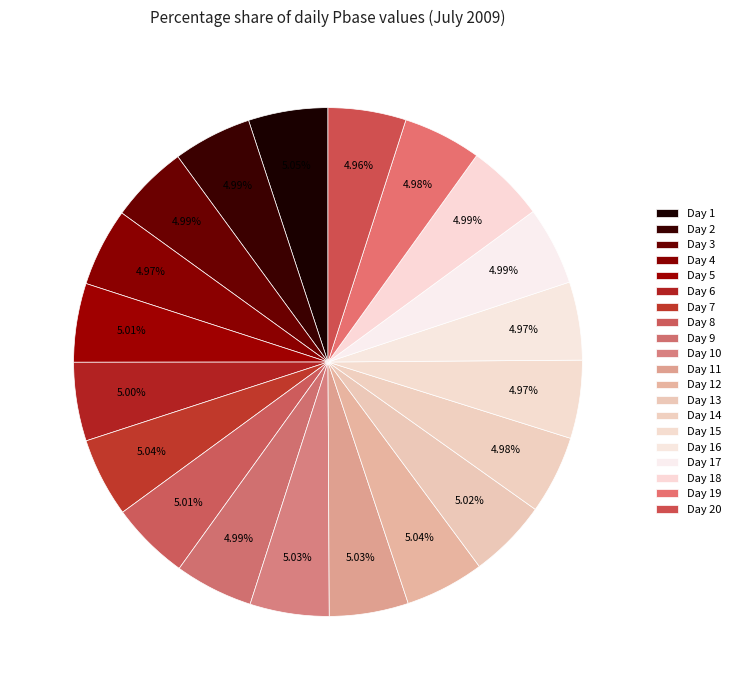

Which slice is the largest?

Day 1